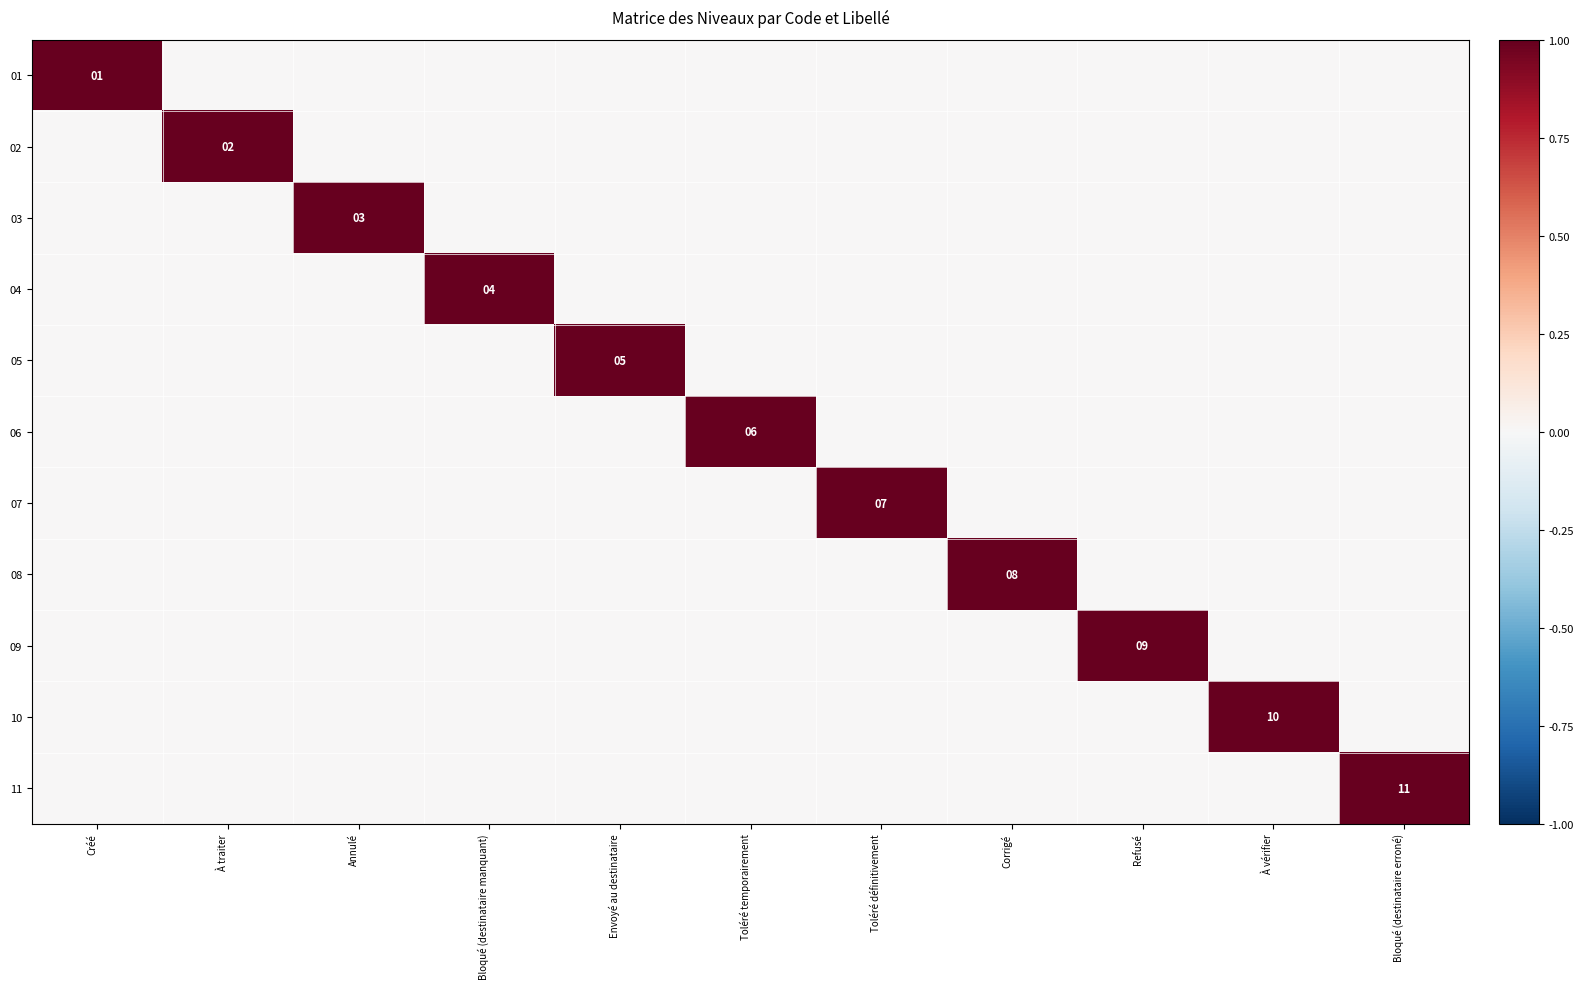

The 07 series shows 2 at Toléré définitivement. True or false?

False